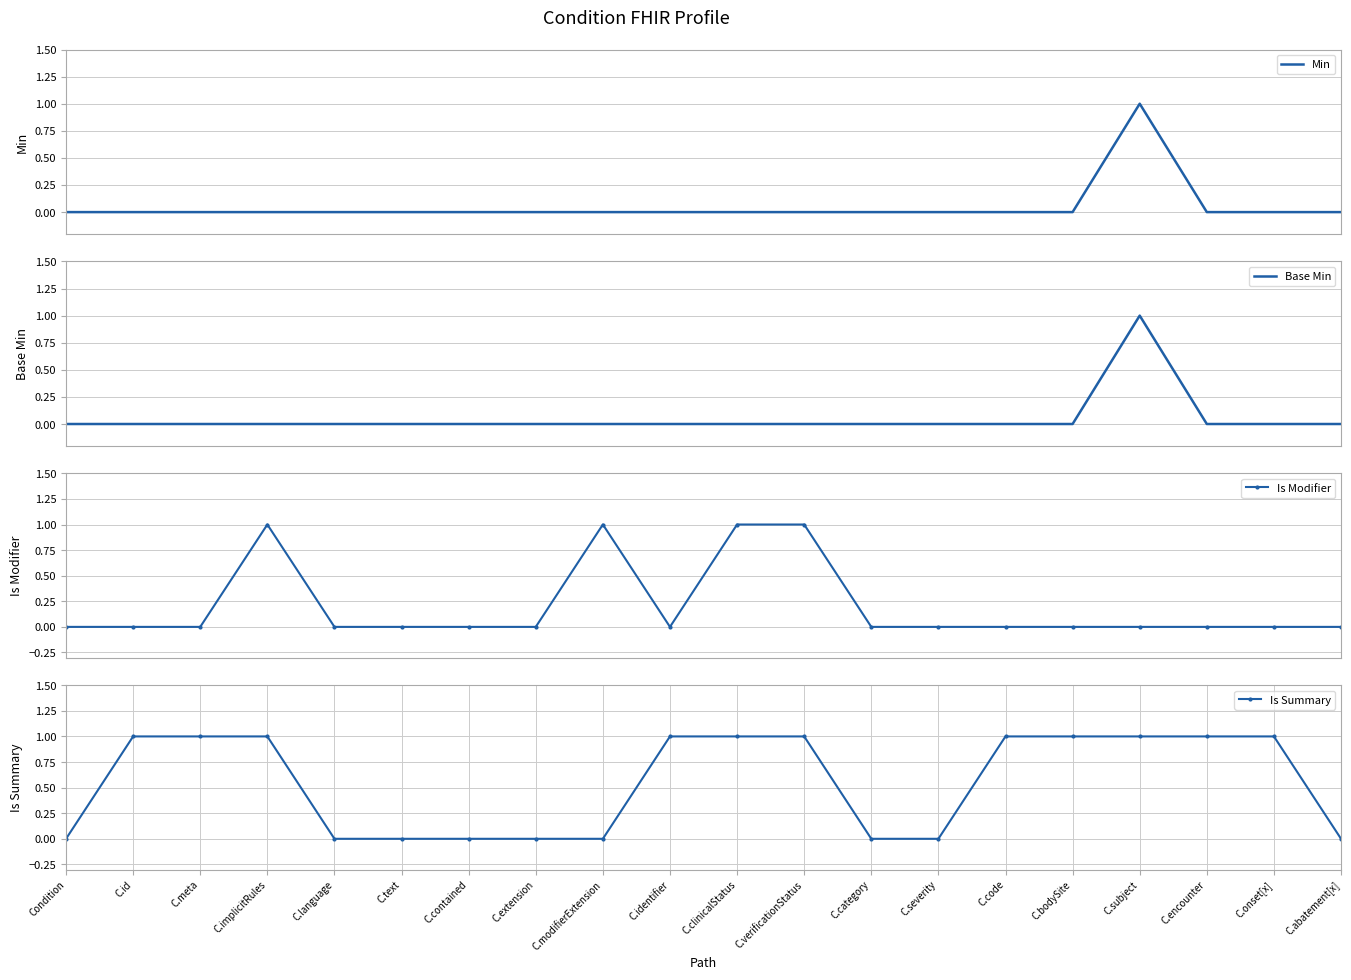

At which category is the sum across all series the highest?

C.subject